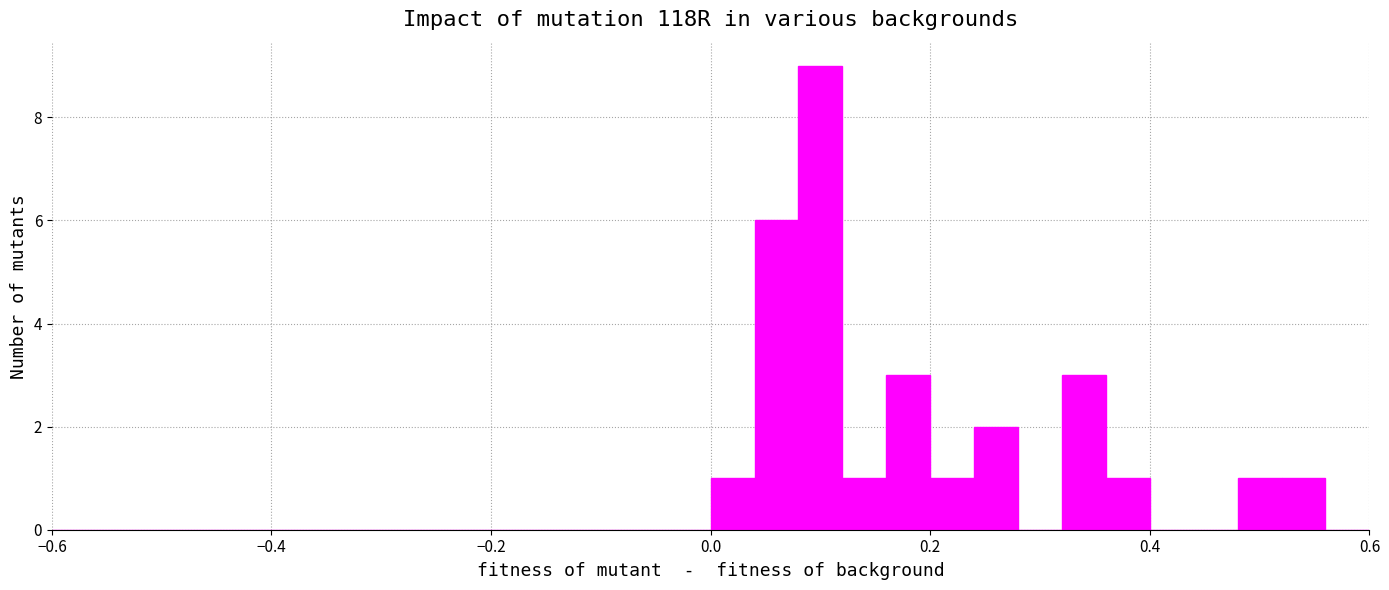

Around what value on the x-axis is the tallest bar? Give the approximate position of its centre, as read against the axis.

0.10